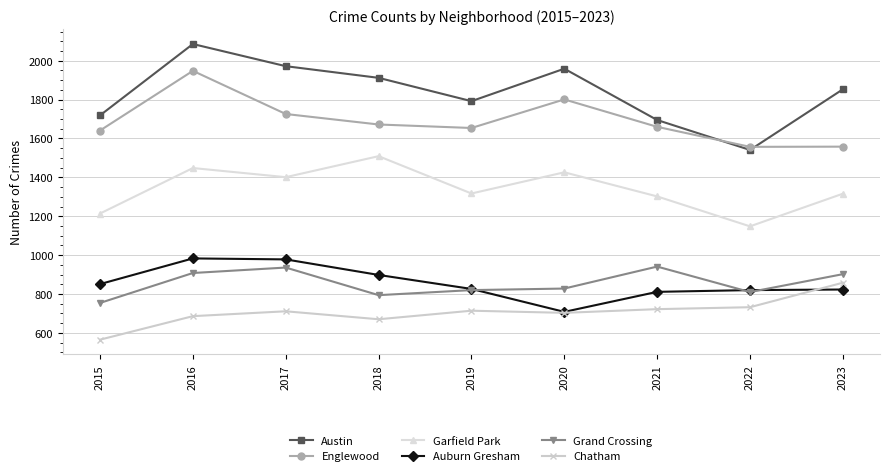

At which category is the sum across all series the highest?

2016